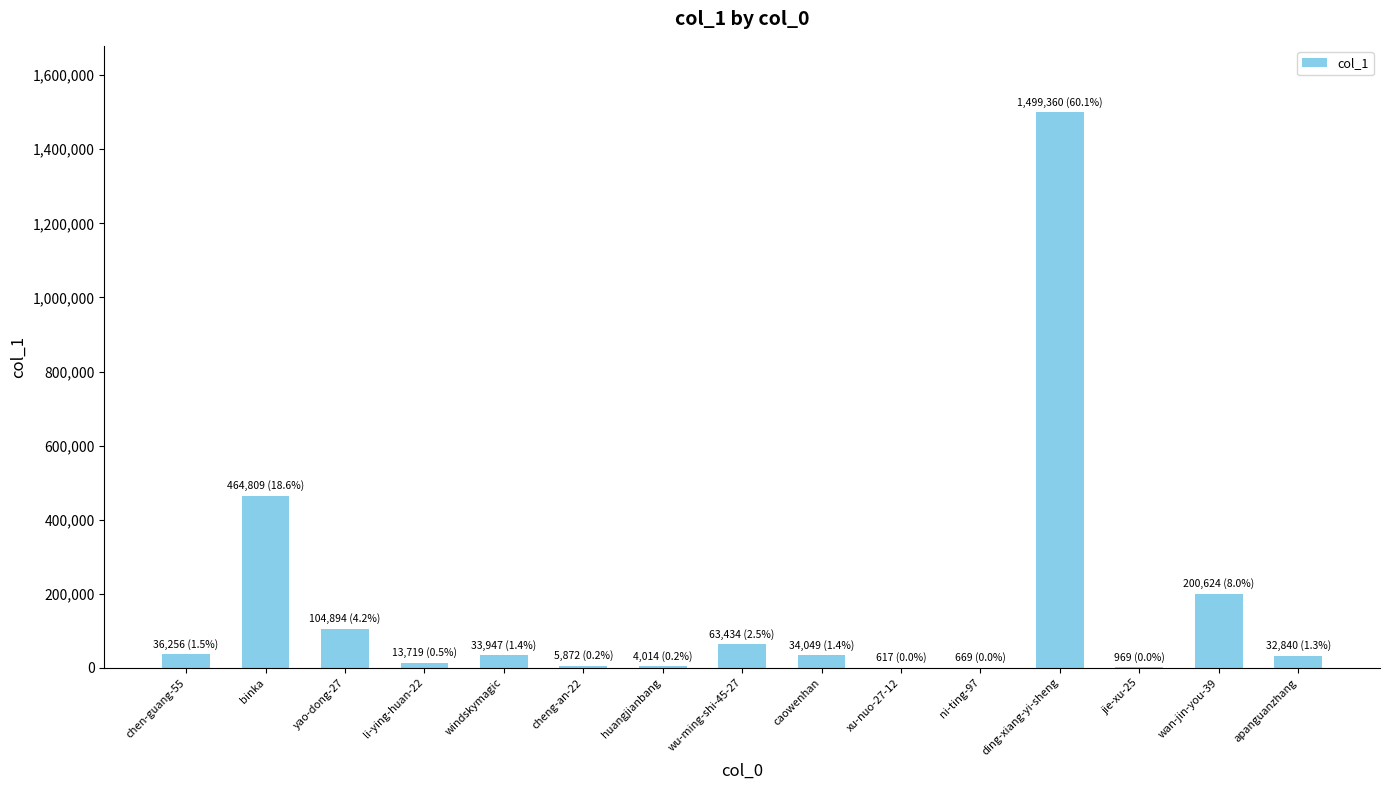

Which has a higher value, yao-dong-27 or caowenhan?

yao-dong-27